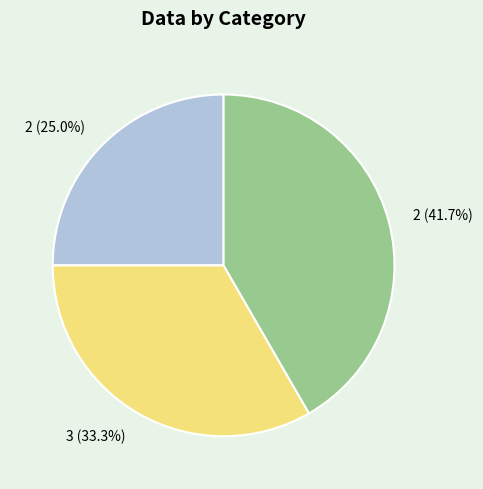

Is there a majority slice in this chart?

No